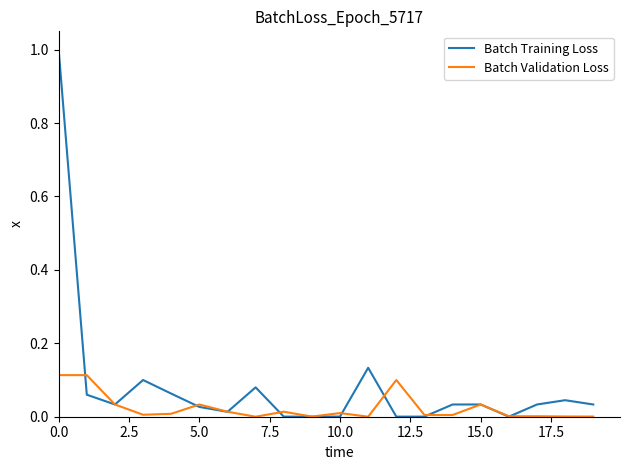

Which series has the largest total across all categories?

Batch Training Loss